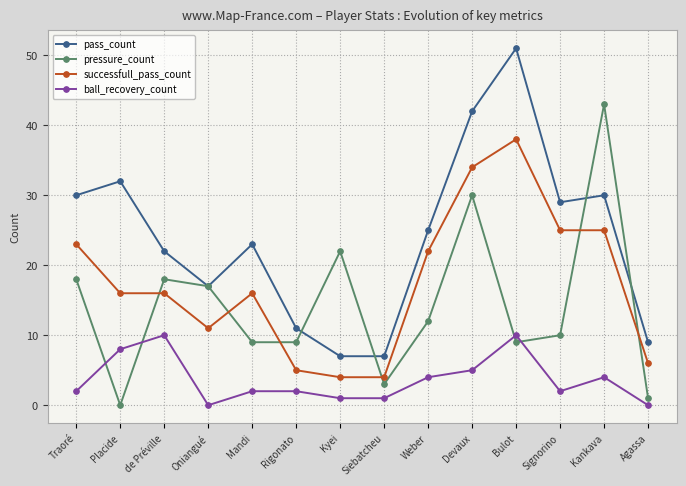

List the series in order of their overall mean, lowest first.

ball_recovery_count, pressure_count, successfull_pass_count, pass_count